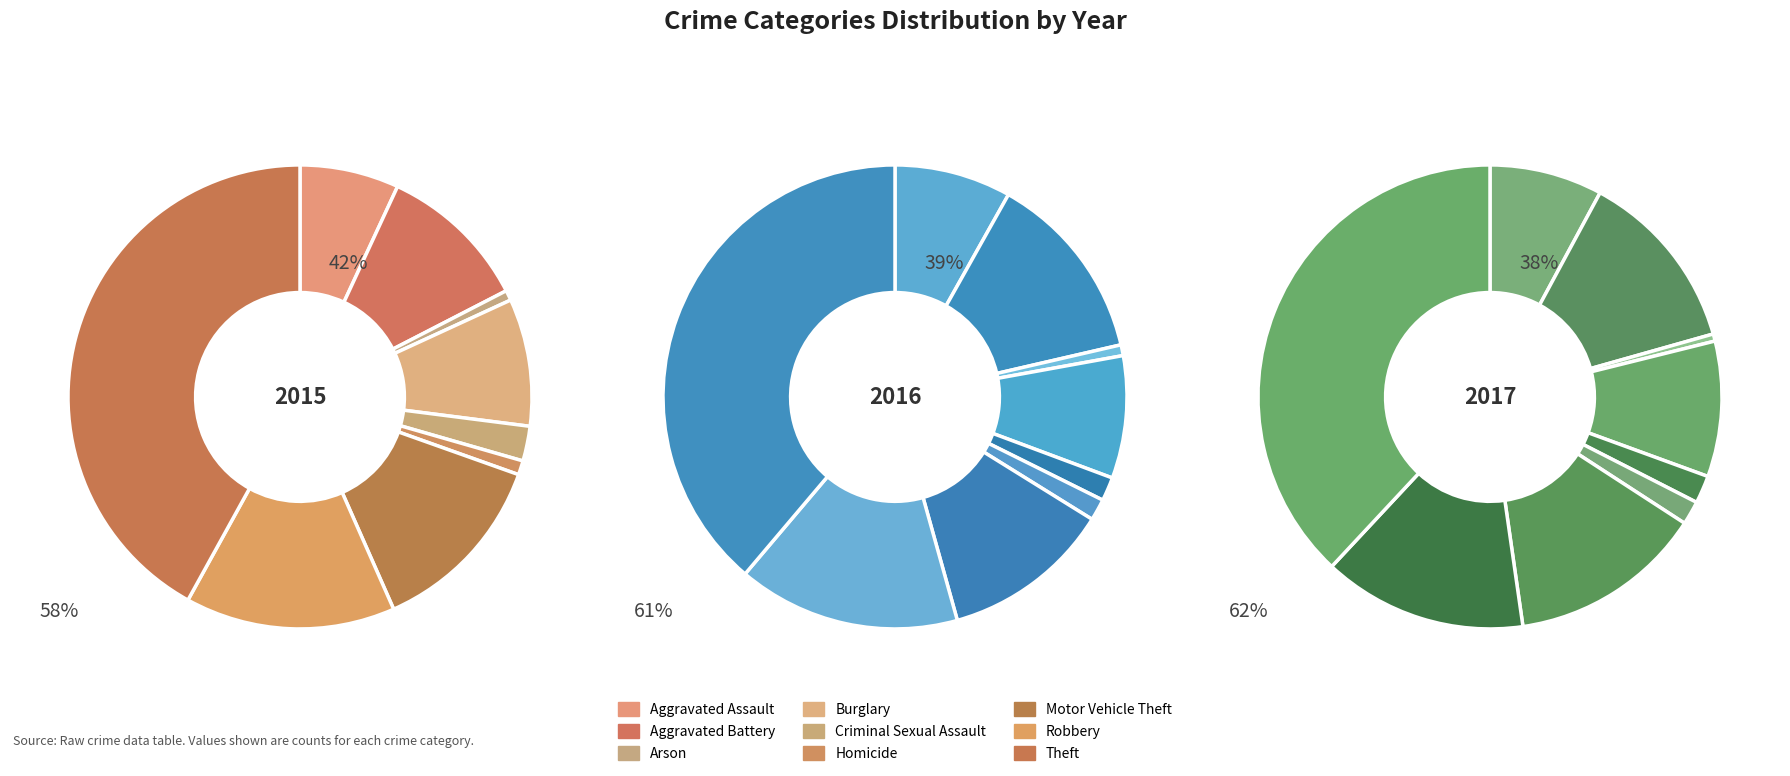

Is there any slice that represents more than half of the pie?

No